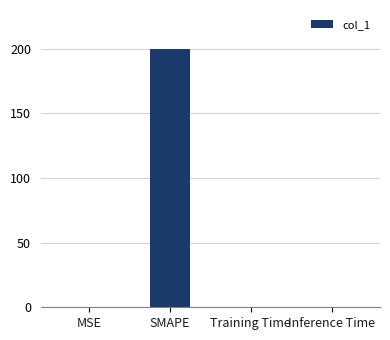

What is the sum of the values at SMAPE and Training Time?

200.0